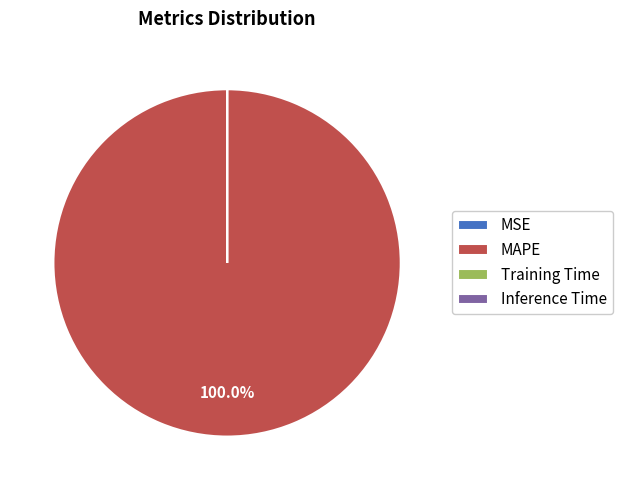

What is the largest slice in the pie chart?

MAPE